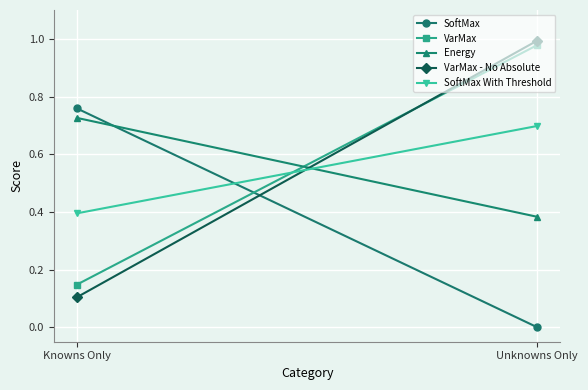

At Knowns Only, list the series in order from largest to smallest.

SoftMax, Energy, SoftMax With Threshold, VarMax, VarMax - No Absolute